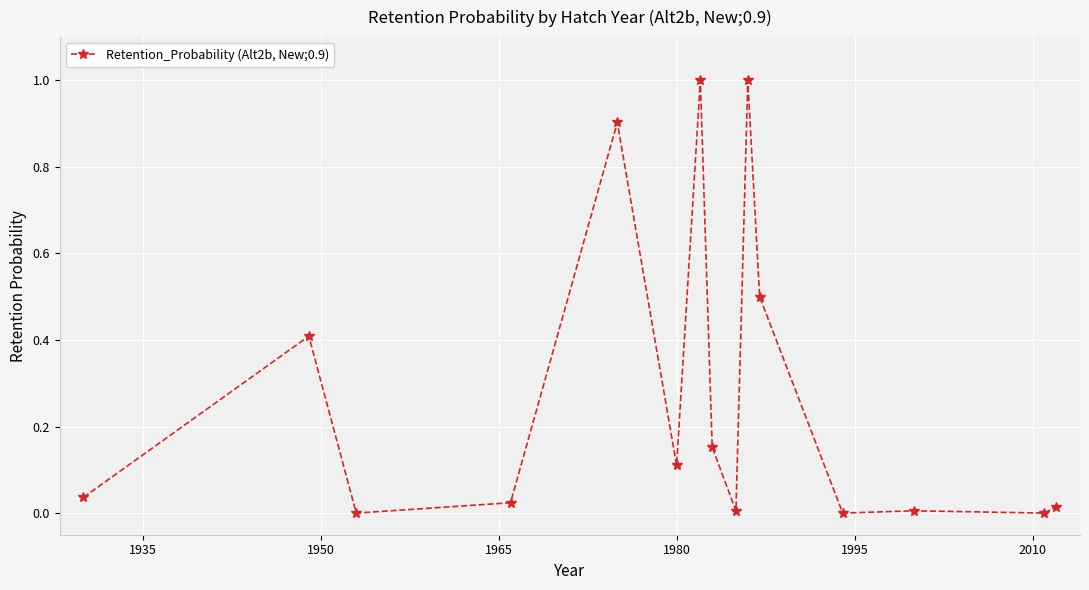

True or false: there are more than 2 points higher than both neighbors.

True